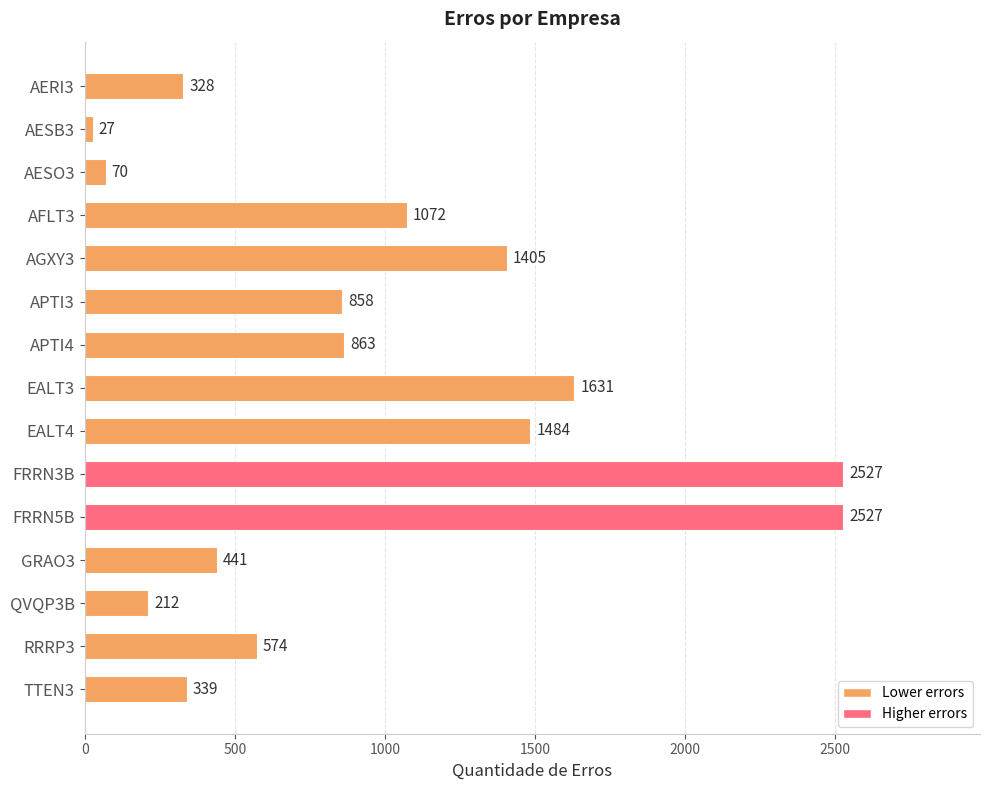

Reading bottom to top, extract all data points from this chart.

TTEN3=339	RRRP3=574	QVQP3B=212	GRAO3=441	FRRN5B=2527	FRRN3B=2527	EALT4=1484	EALT3=1631	APTI4=863	APTI3=858	AGXY3=1405	AFLT3=1072	AESO3=70	AESB3=27	AERI3=328